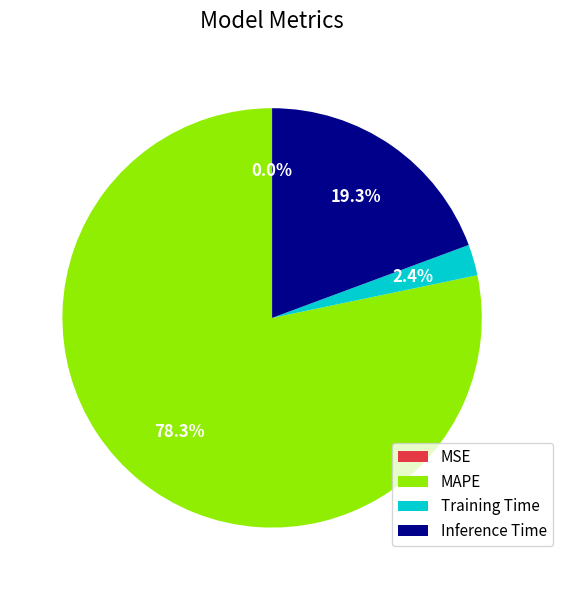

To the nearest percent, what portion does MAPE represent?

78%